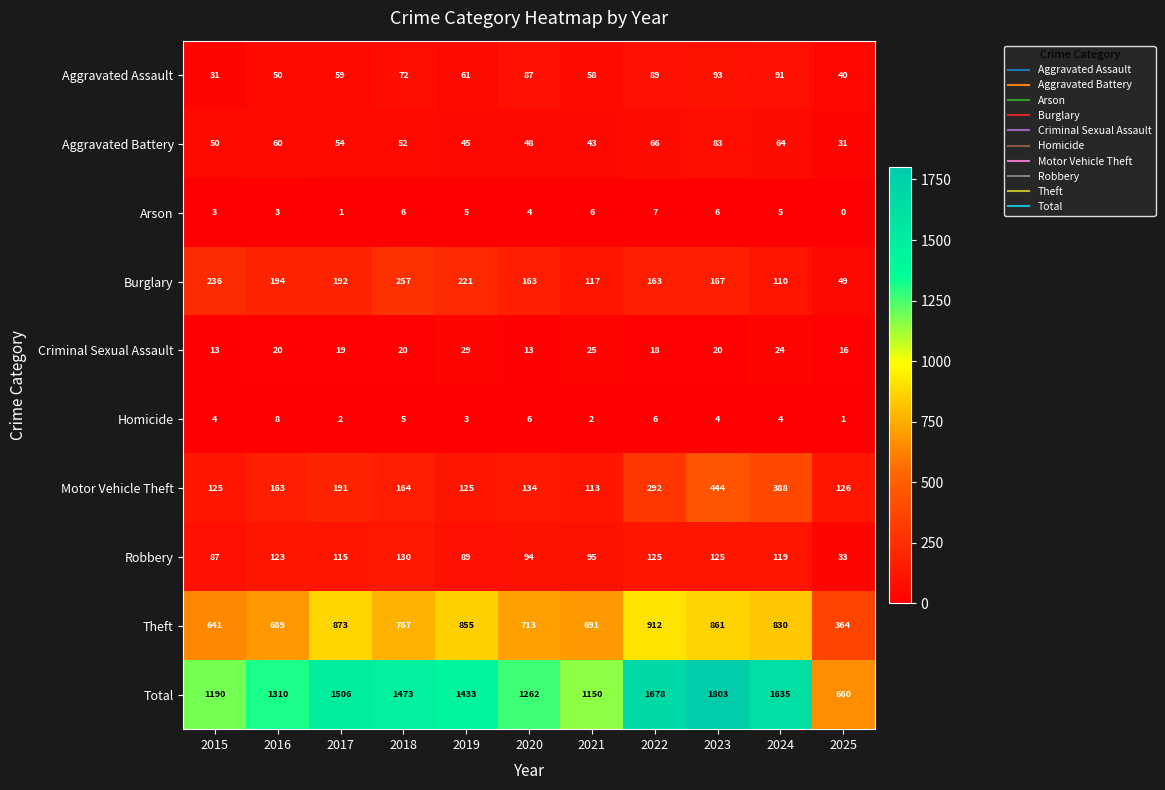

List the series in order of their peak value, highest first.

Total, Theft, Motor Vehicle Theft, Burglary, Robbery, Aggravated Assault, Aggravated Battery, Criminal Sexual Assault, Homicide, Arson